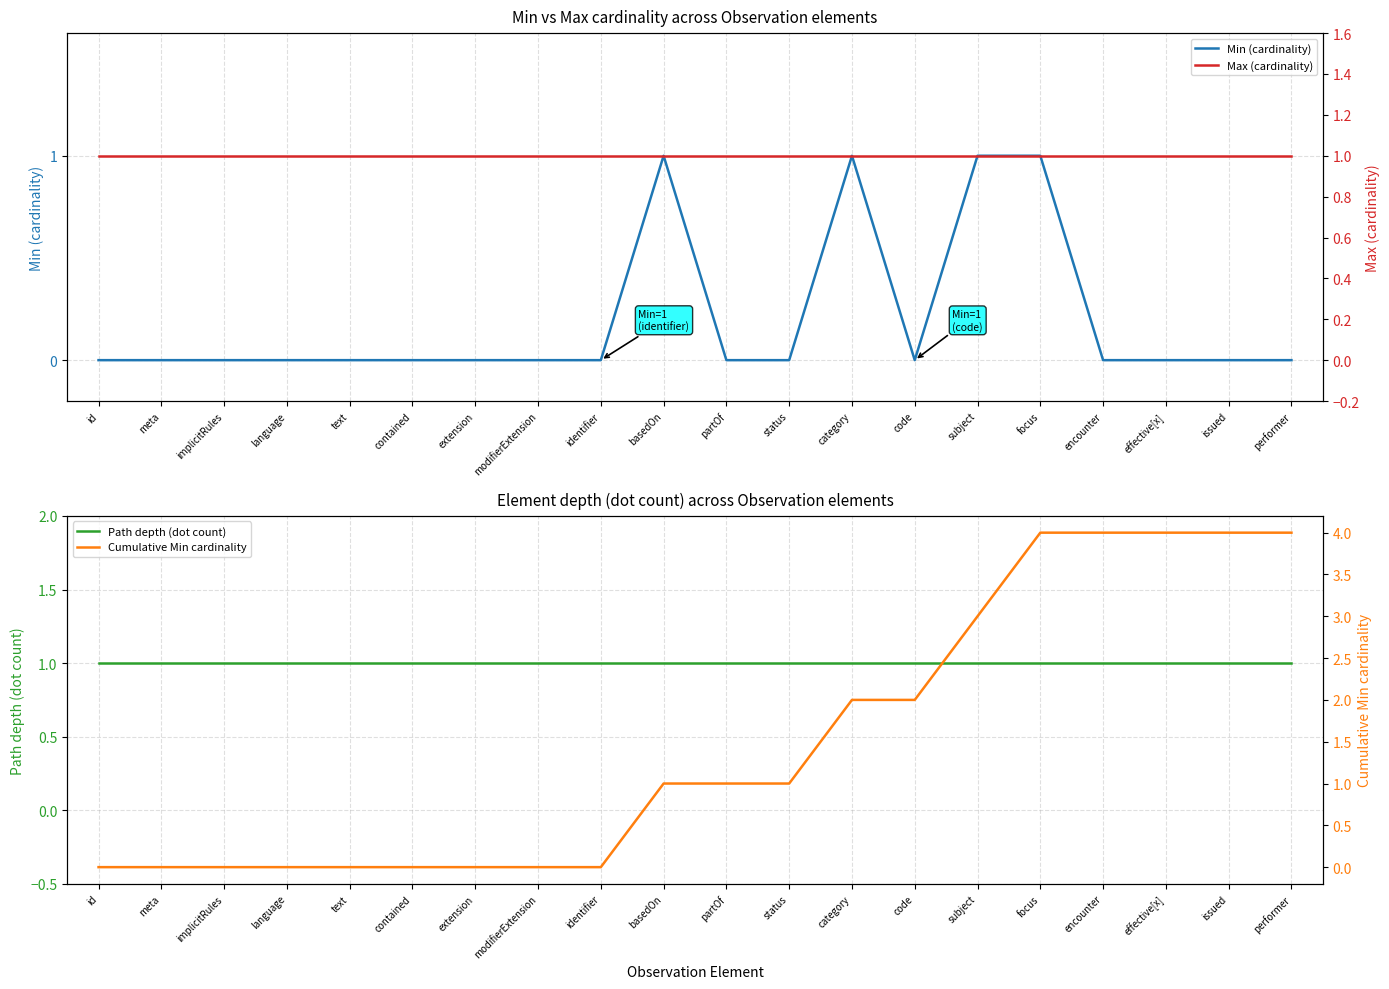

What is the sum of the Cumulative Min cardinality values at basedOn and extension?

1